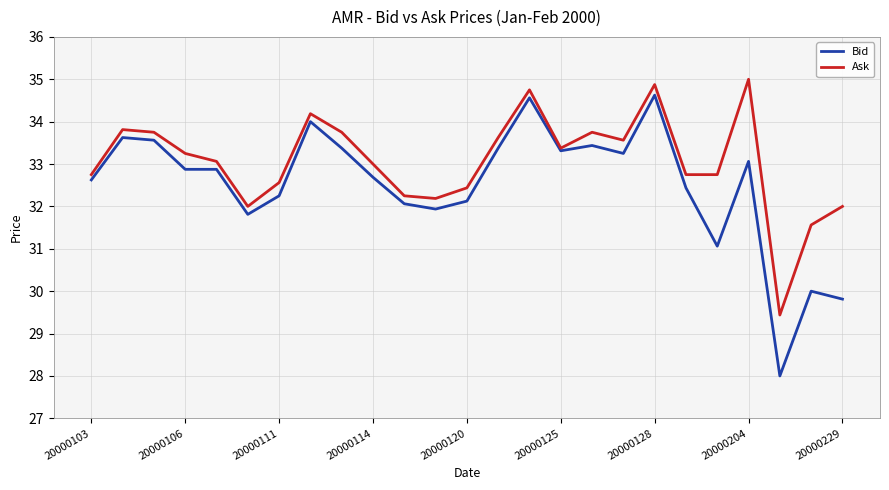

Which series has the largest total across all categories?

Ask